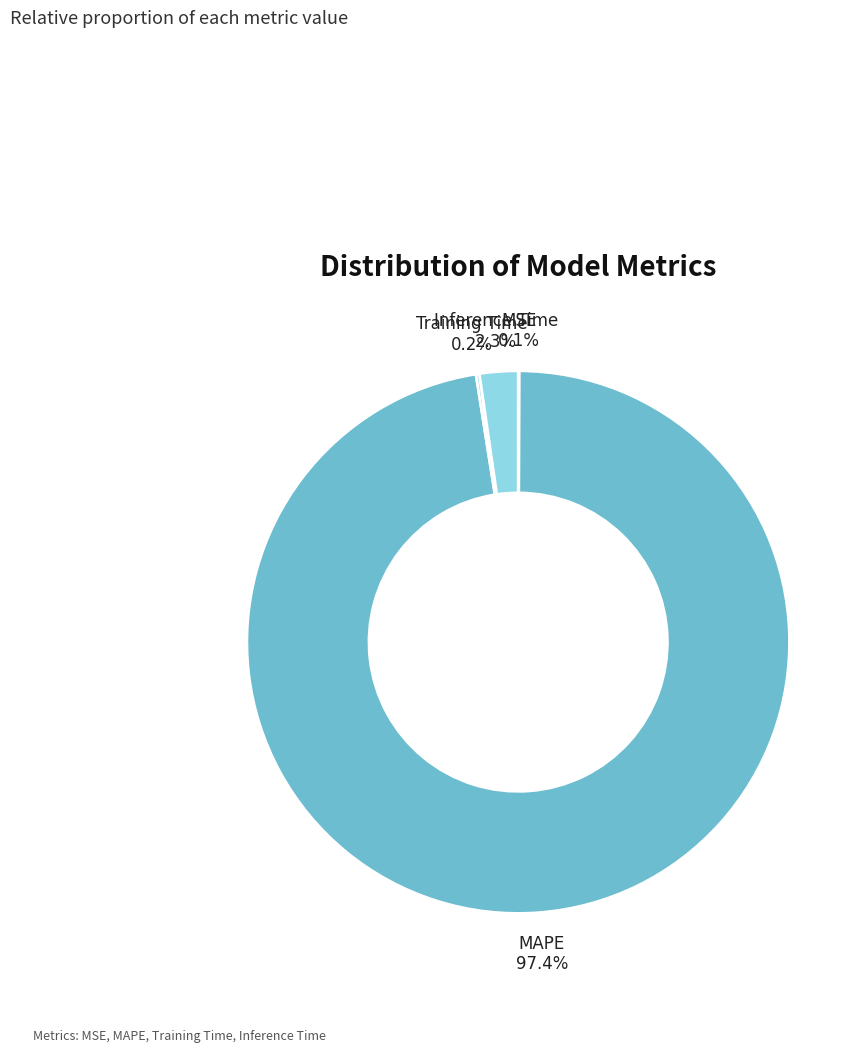

To the nearest percent, what is the difference between the largest and smallest slice percentages?

97%